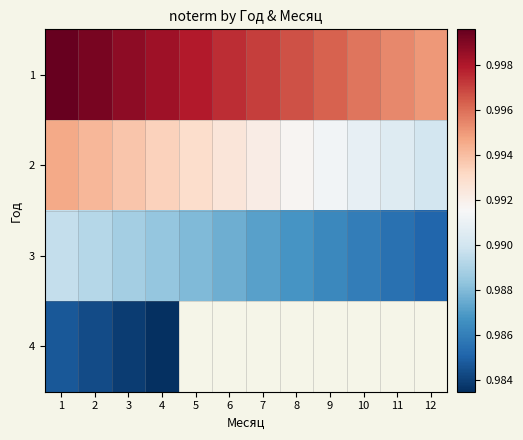

What is the average value of the 1 series?

1.0